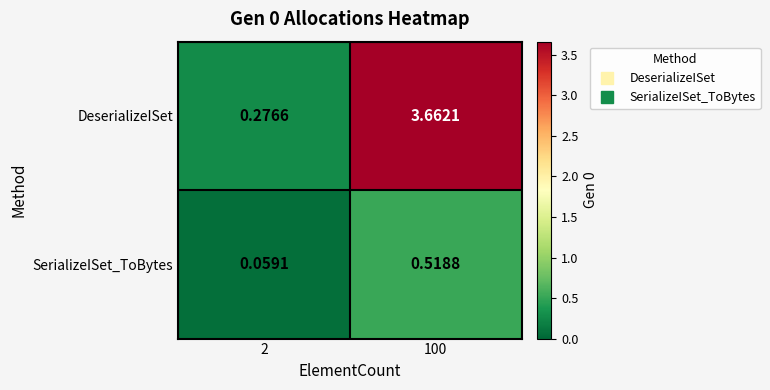

Rank the series by their average value, from highest to lowest.

DeserializeISet, SerializeISet_ToBytes